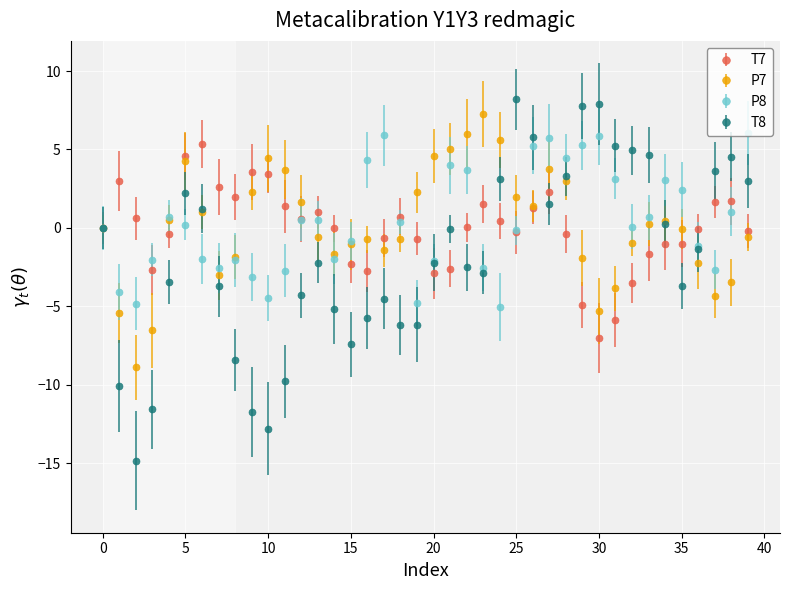

What is the value of the T8 point at the 9th from the left?

-8.4